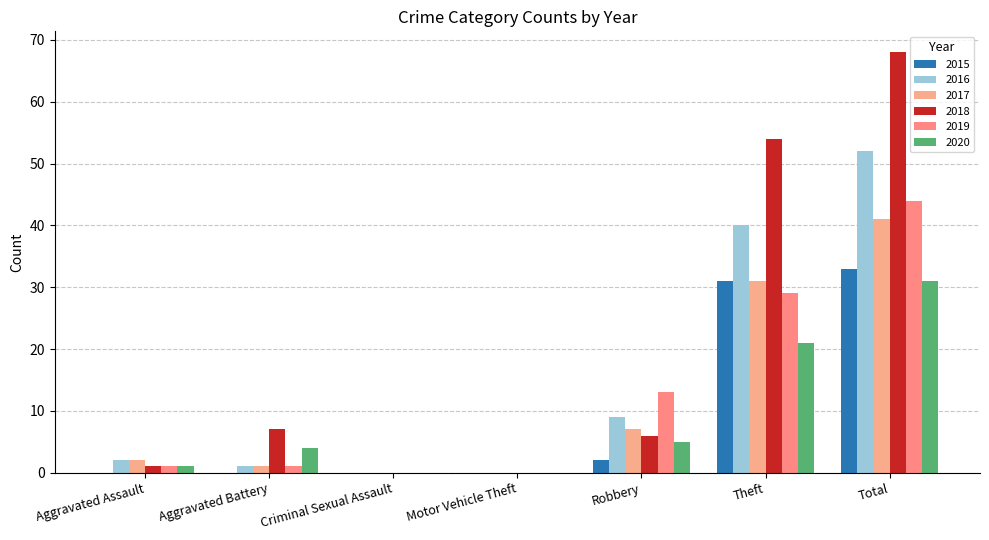

At which category is the sum across all series the highest?

Total